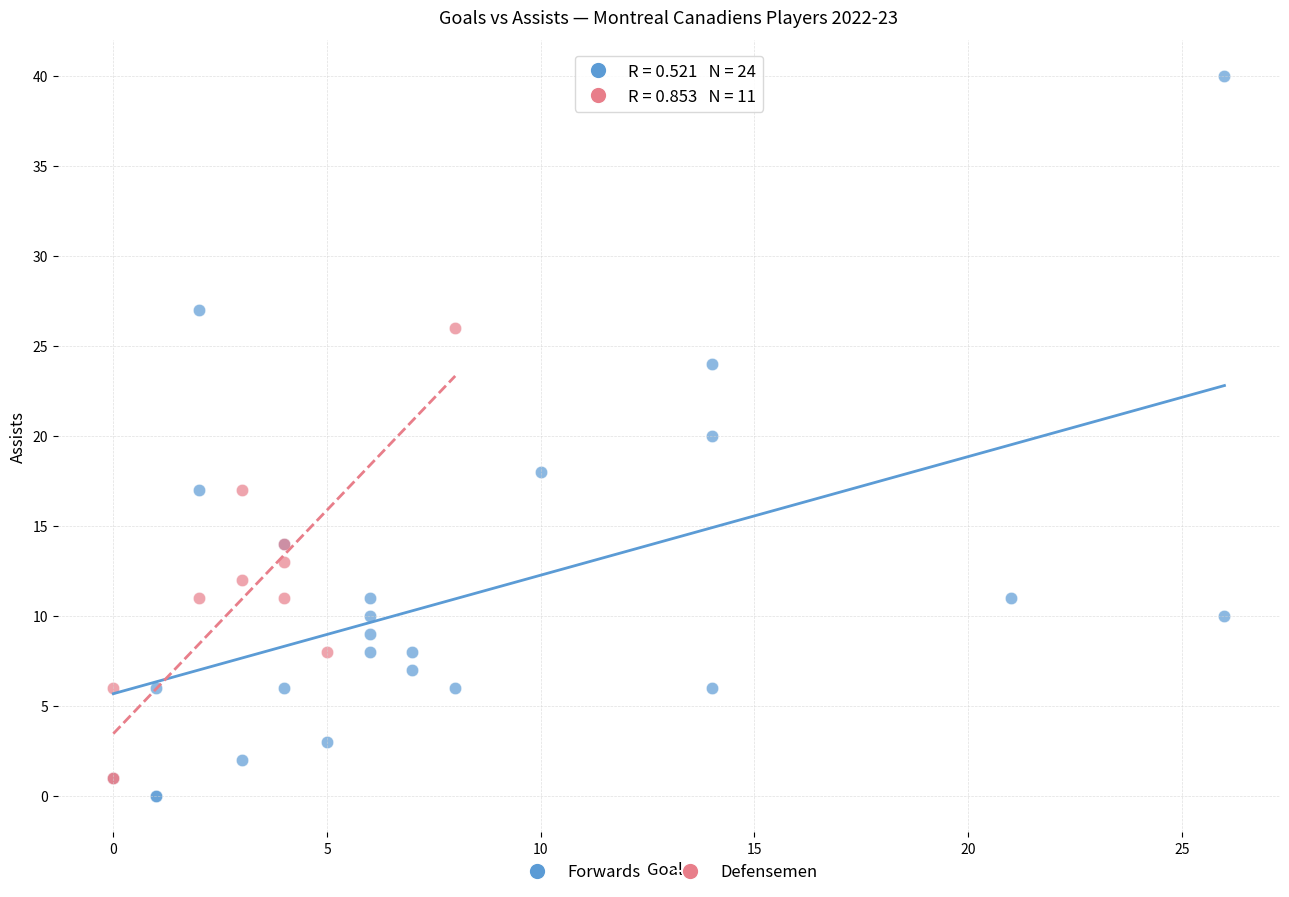

Which series has the widest spread of Y values?

Forwards